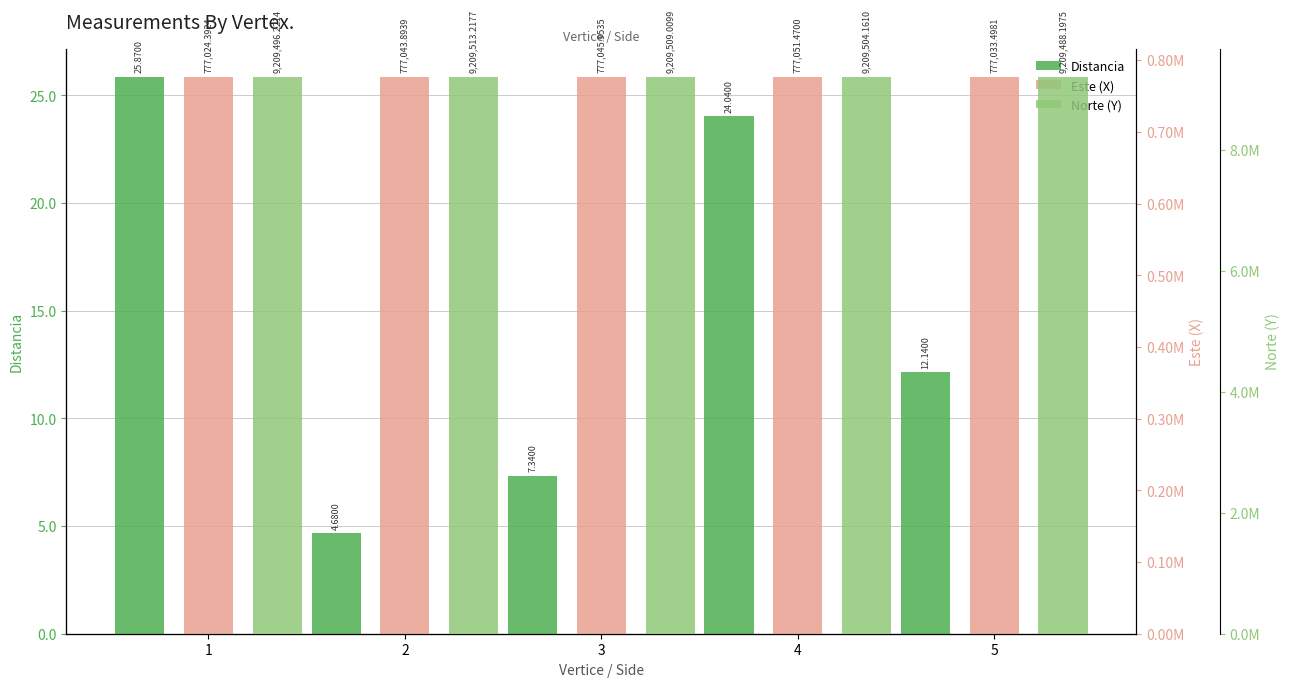

Where is Este (X) nearest to the value 777037?

5